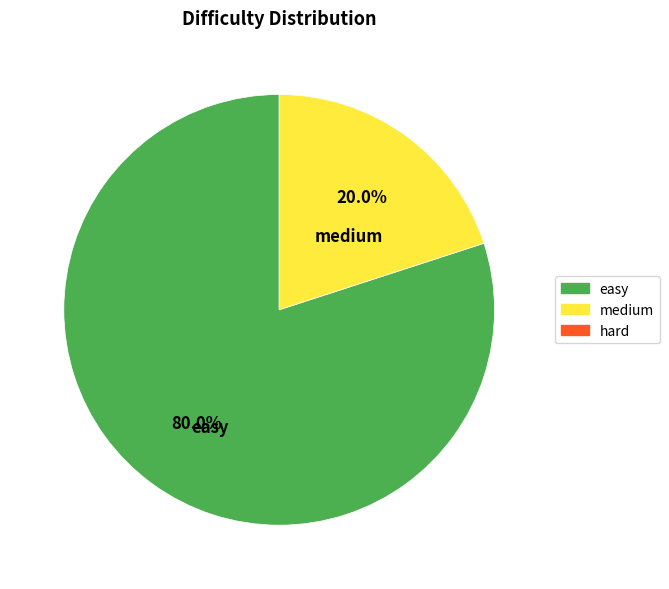

How many slices are in this pie chart?

2